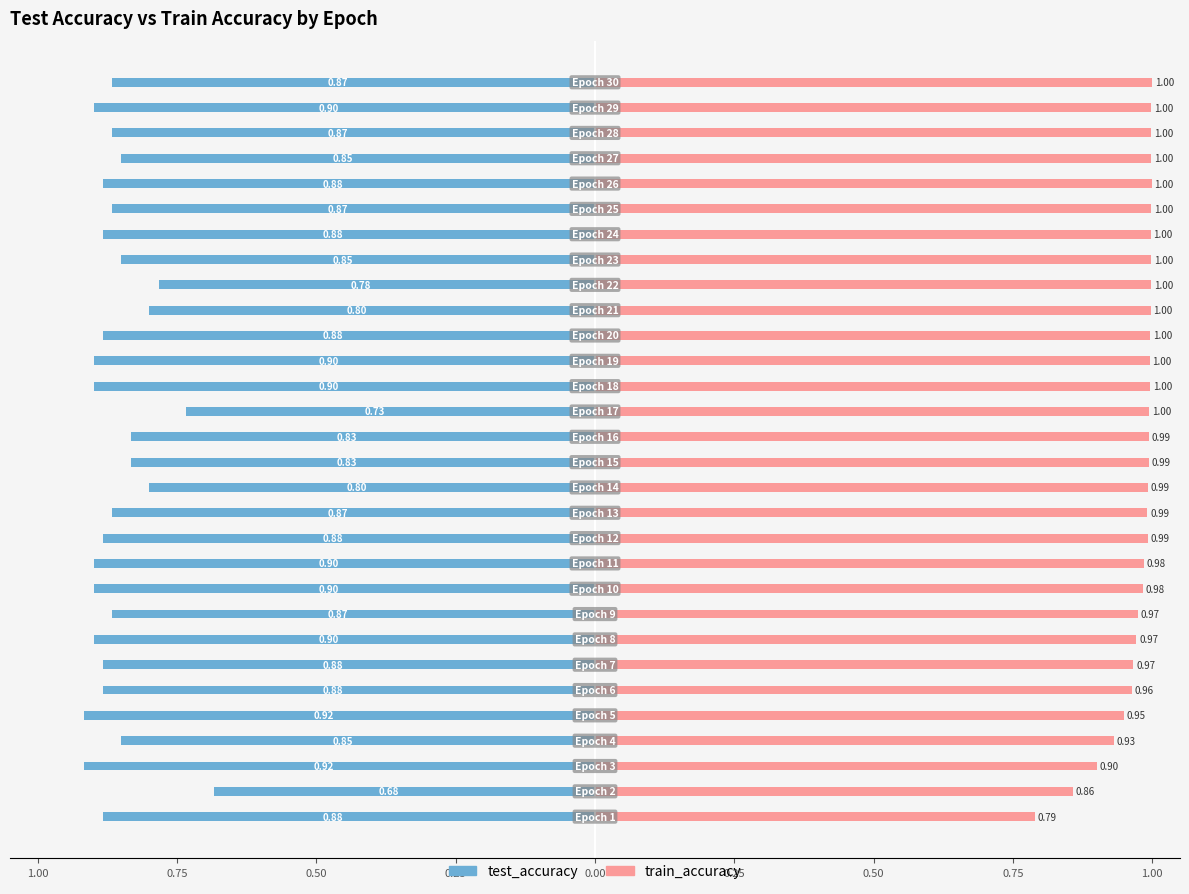

Is the value of train_accuracy at 27 greater than the value of test_accuracy at 21?

Yes